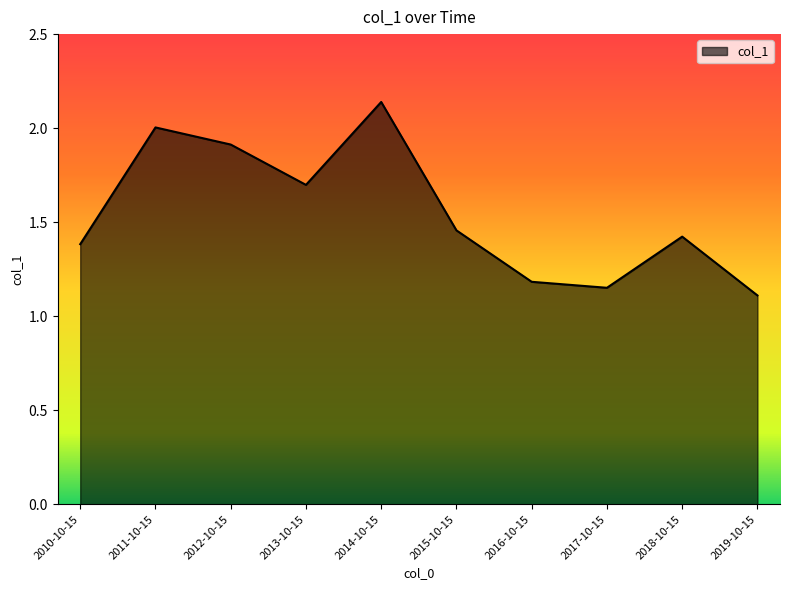

Which has a higher value, 2012-10-15 or 2018-10-15?

2012-10-15